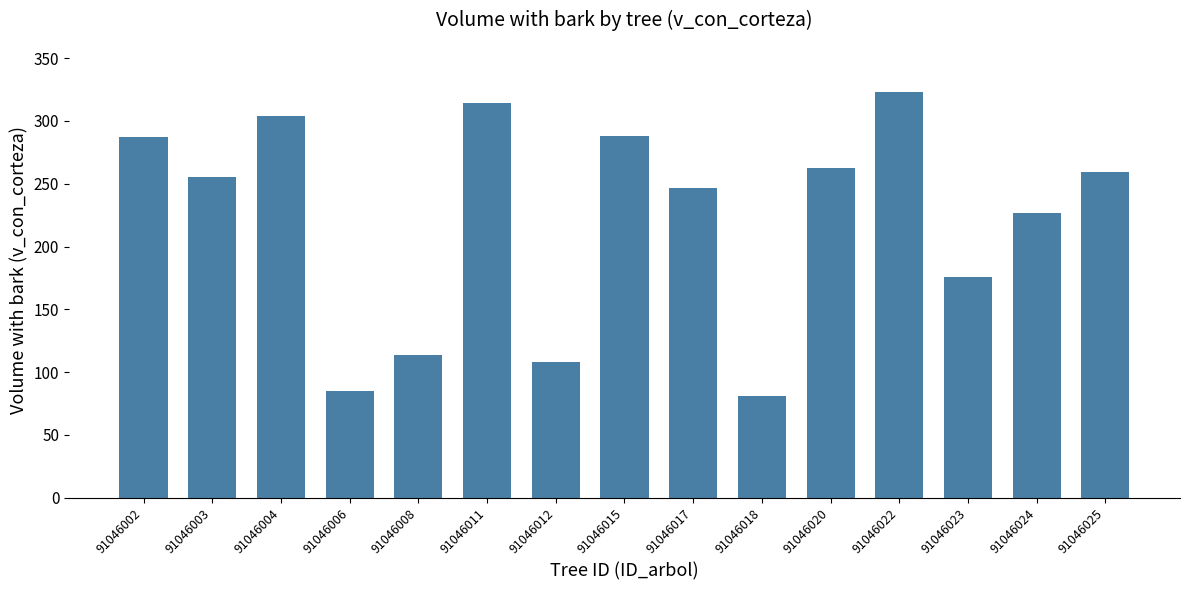

True or false: the data shows 108.4 at 91046012.

True